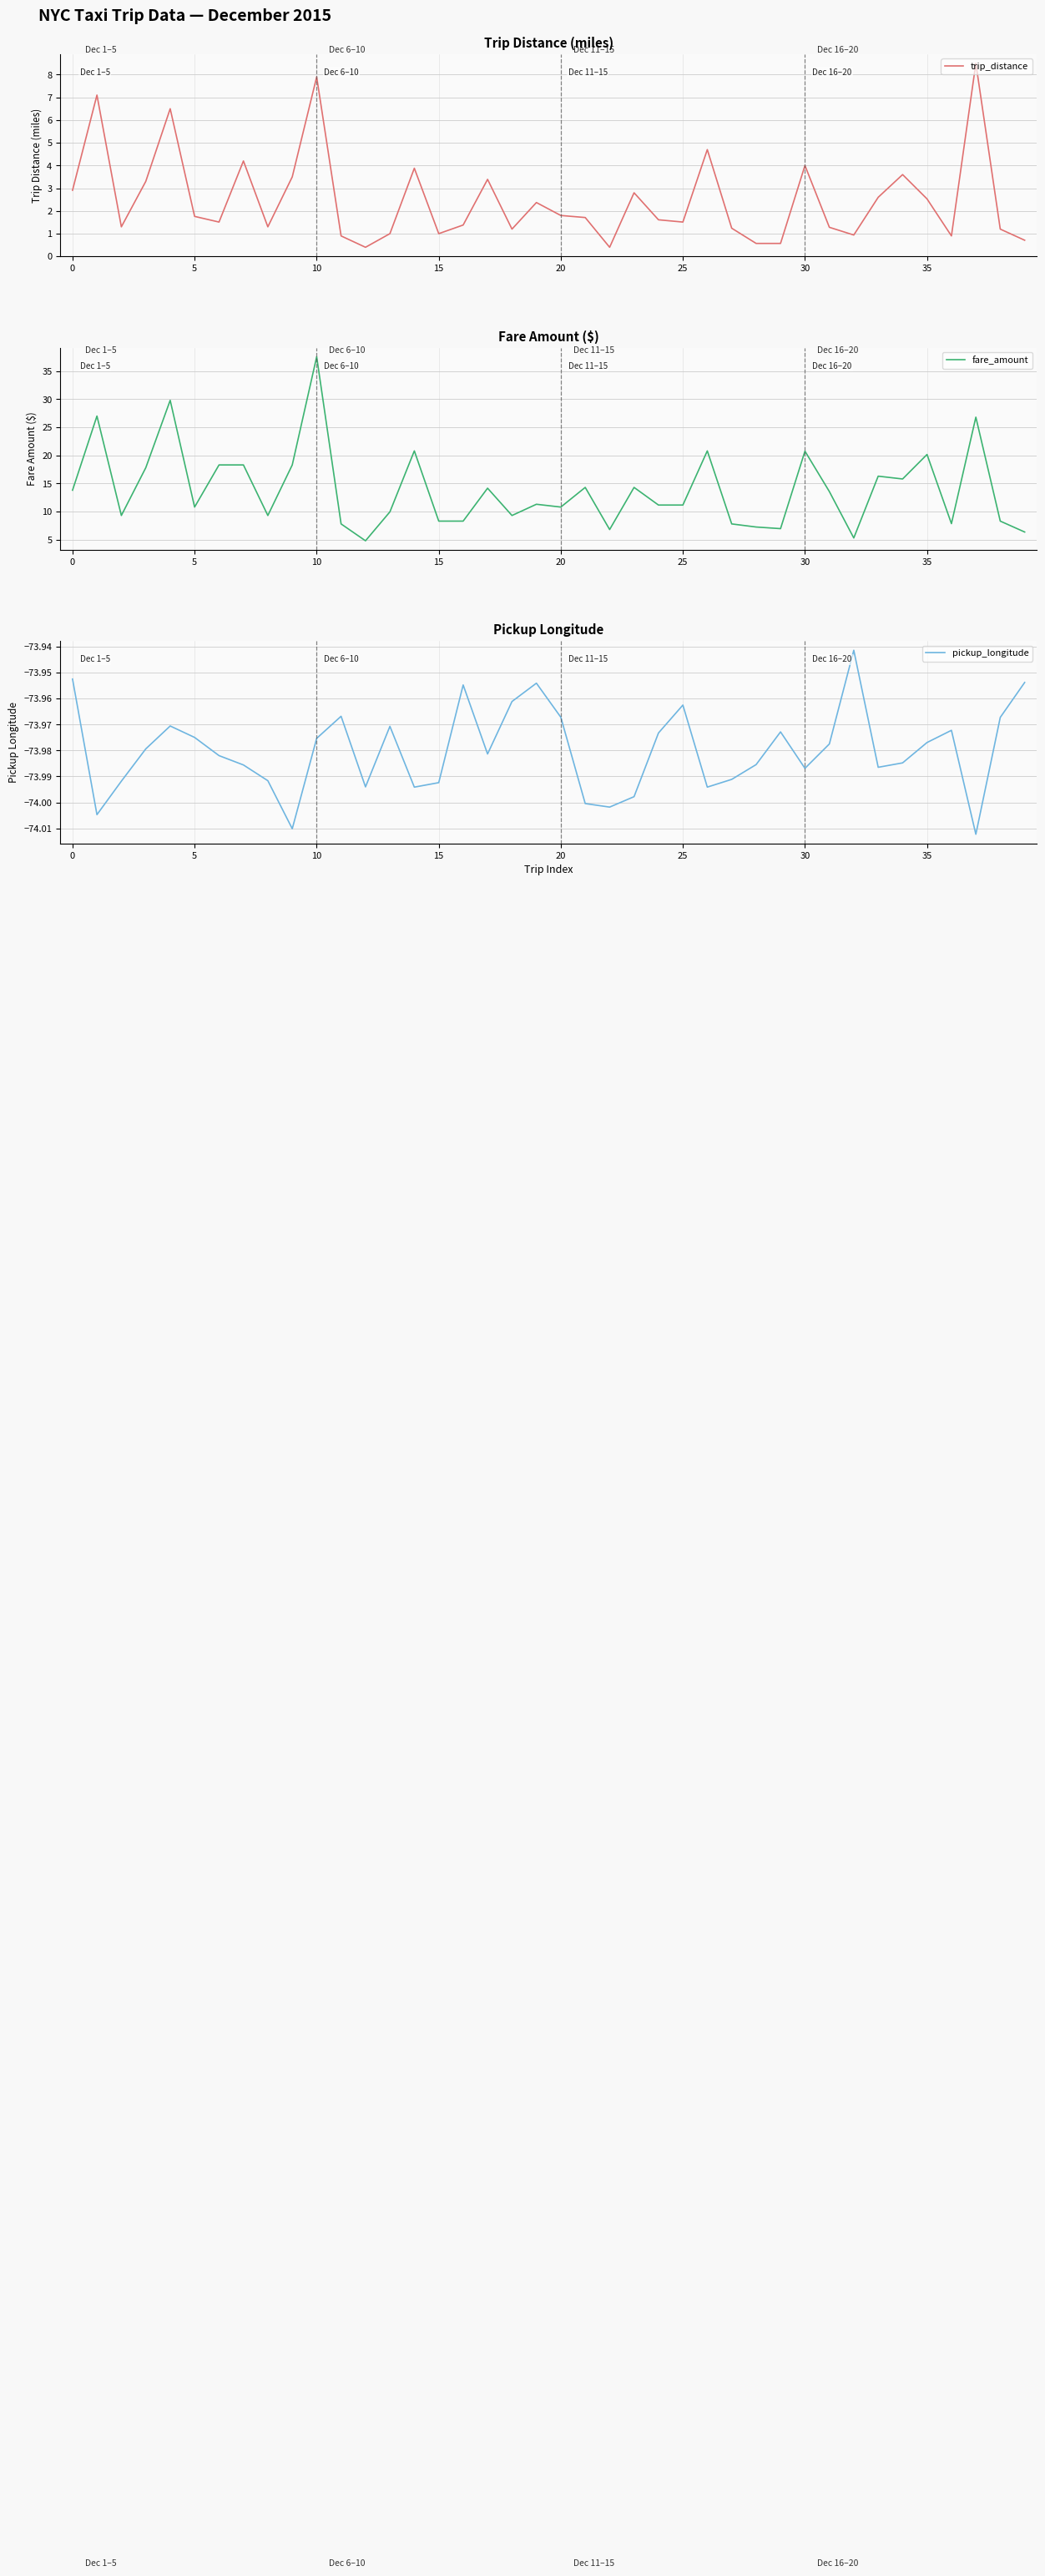

What is the highest value of the trip_distance series?

8.5